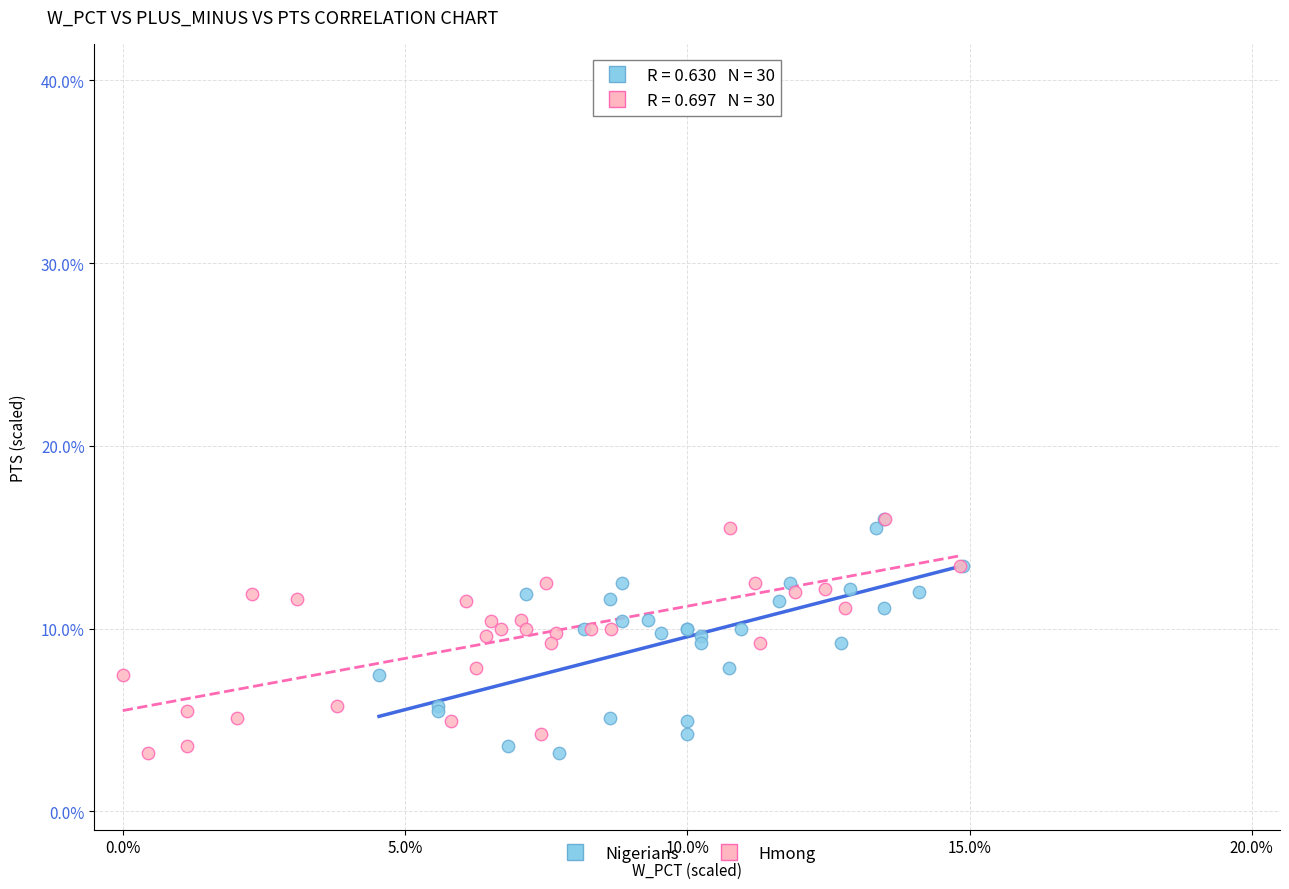

What are all the series names shown in the legend?

Nigerians, Hmong